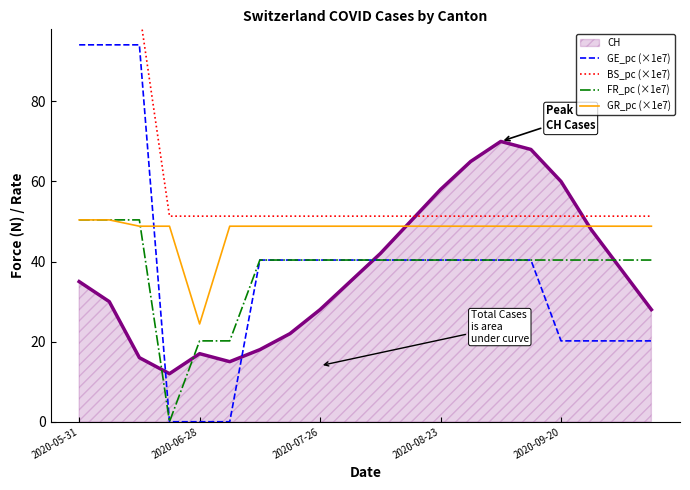

Which category has the highest value in the FR_pc (×1e7) series?

2020-05-31